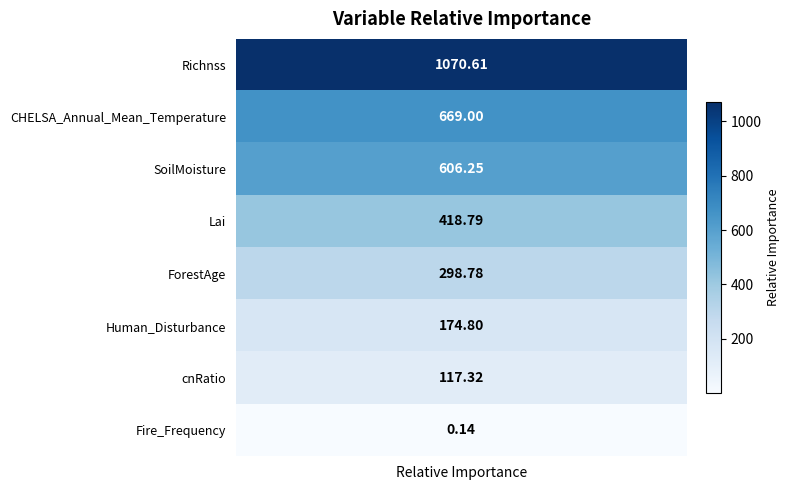

Reading right to left, list all the values displayed in this chart.

Fire_Frequency=0.1	cnRatio=117.3	Human_Disturbance=174.8	ForestAge=298.8	Lai=418.8	SoilMoisture=606.3	CHELSA_Annual_Mean_Temperature=669.0	Richnss=1070.6